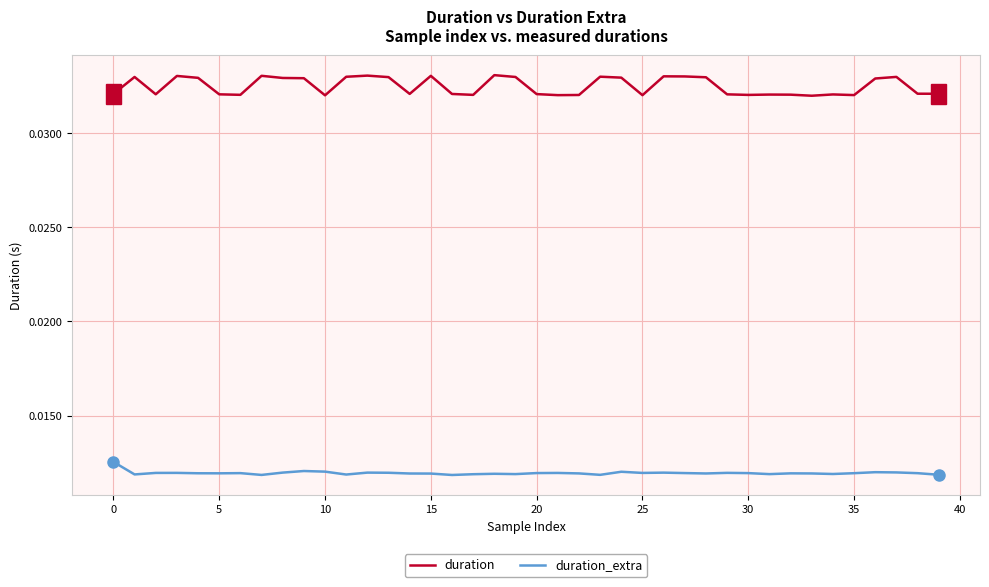

Which series has the largest total across all categories?

duration